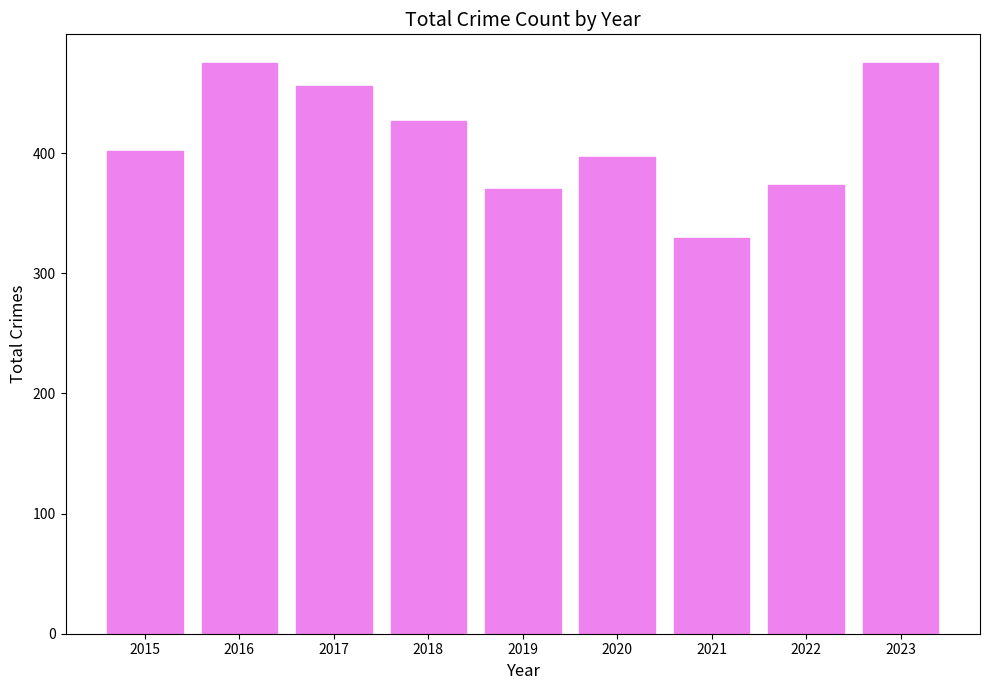

What is the difference between the values at 2018 and 2019?

57